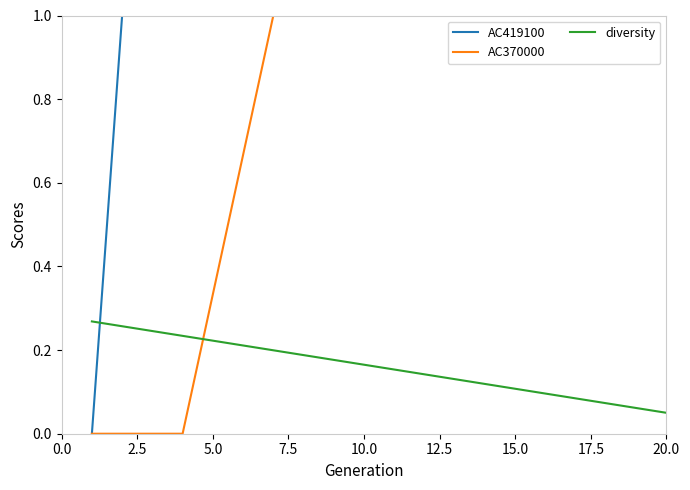

What is the average value of the AC370000 series?

0.8